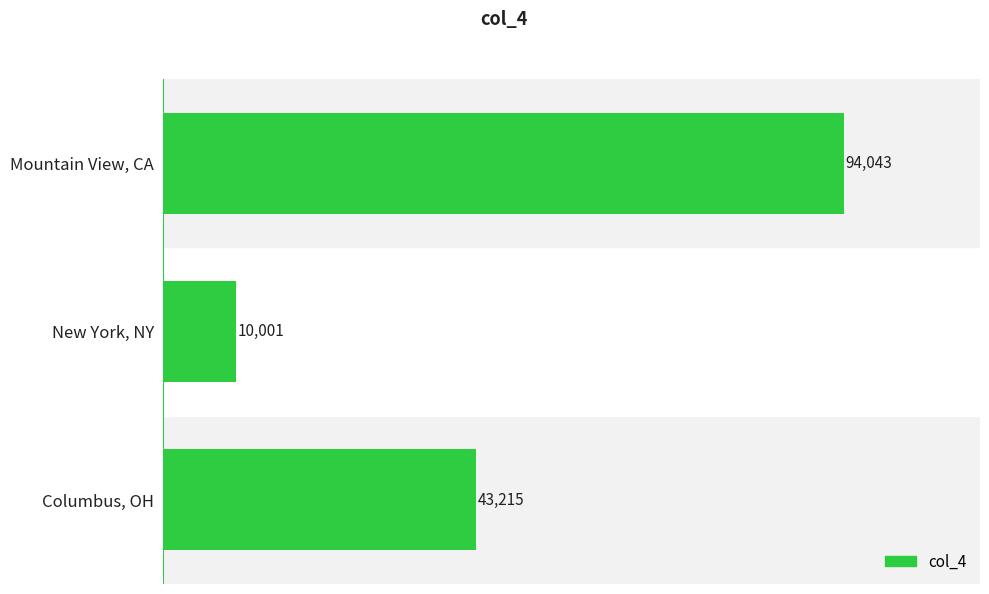

Count the values in the range 10001 to 94043.

3